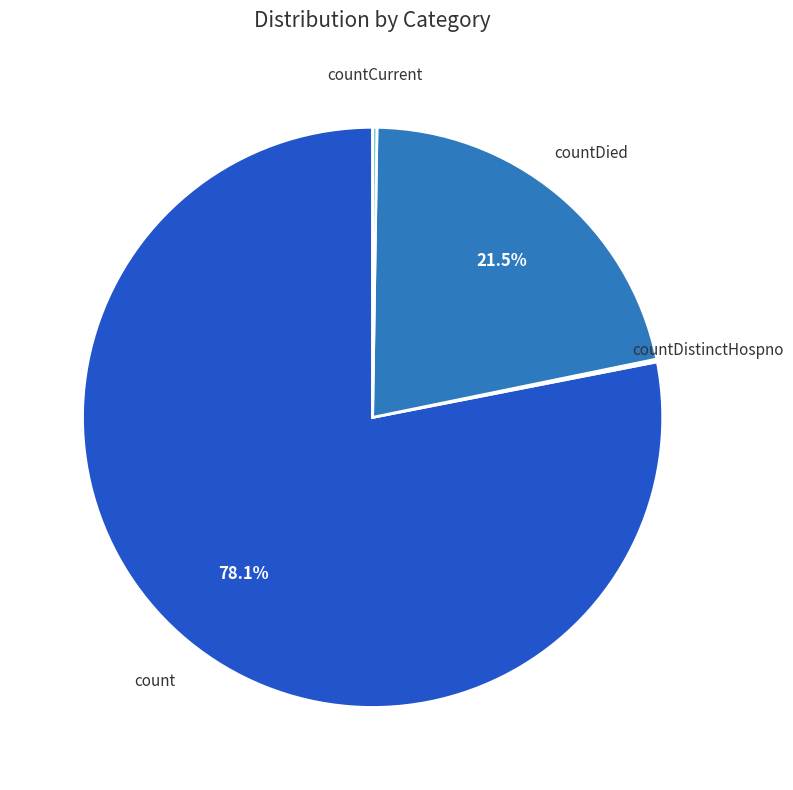

To the nearest percent, what percentage of the pie is count?

78%